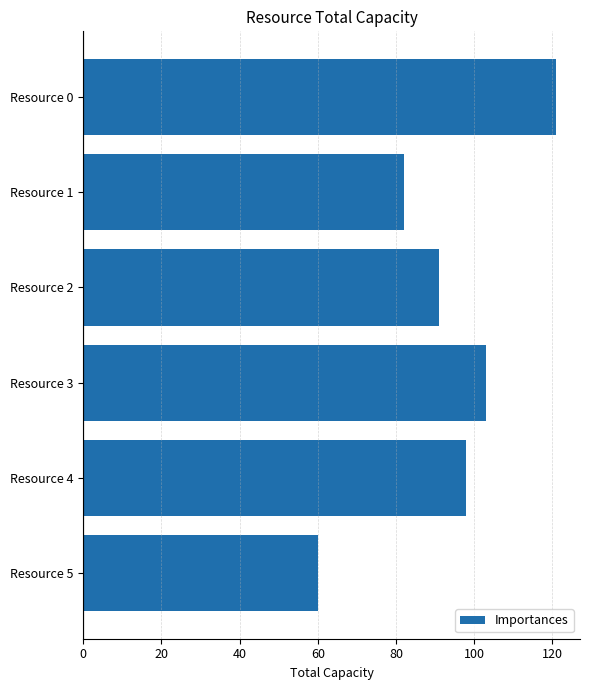

List the labels in order of value, smallest first.

Resource 5, Resource 1, Resource 2, Resource 4, Resource 3, Resource 0